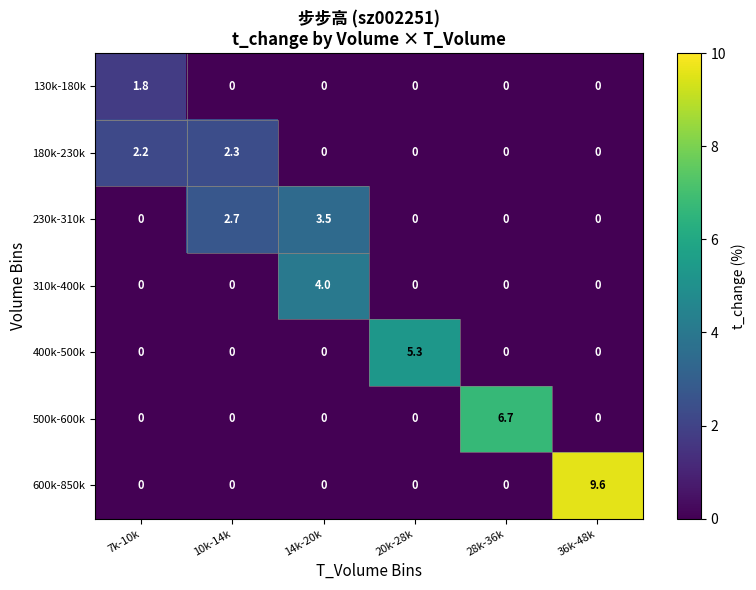

At how many categories does at least one series exceed 1?

6